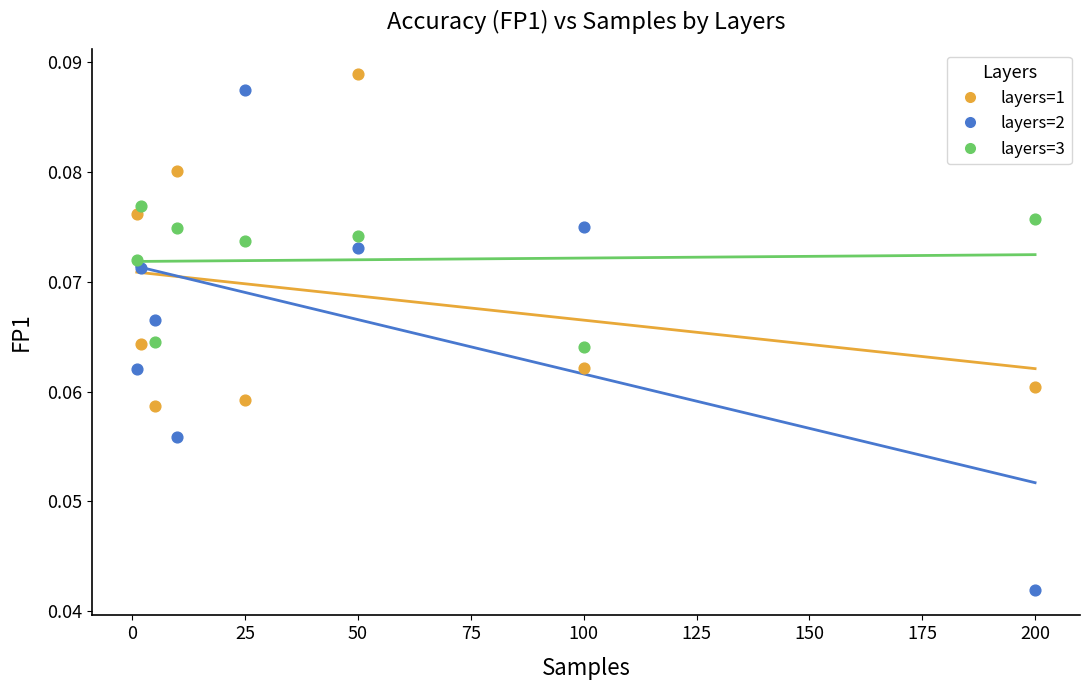

Which series reaches the minimum Y coordinate?

layers=2